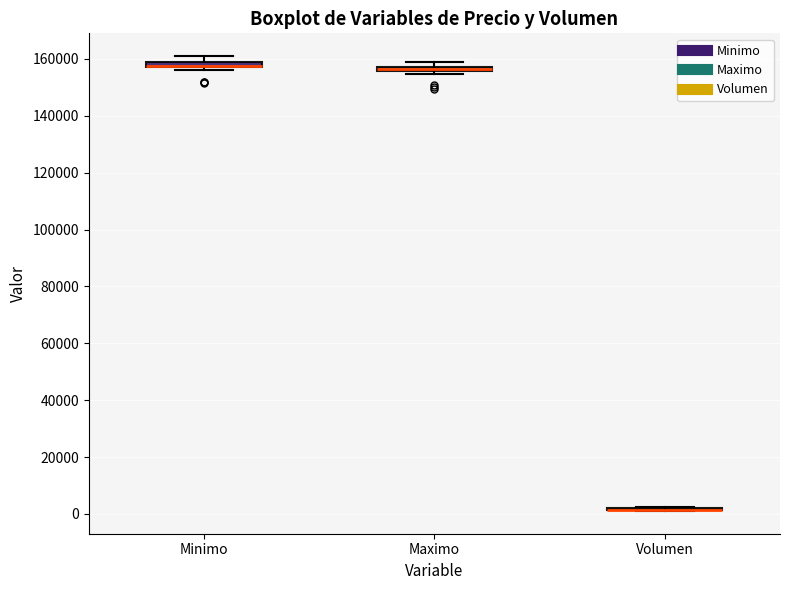

Where is the upper edge of the box for Minimo on the y-axis? The values are not printed on the chart, so give them approximately, as read against the axis.

158000